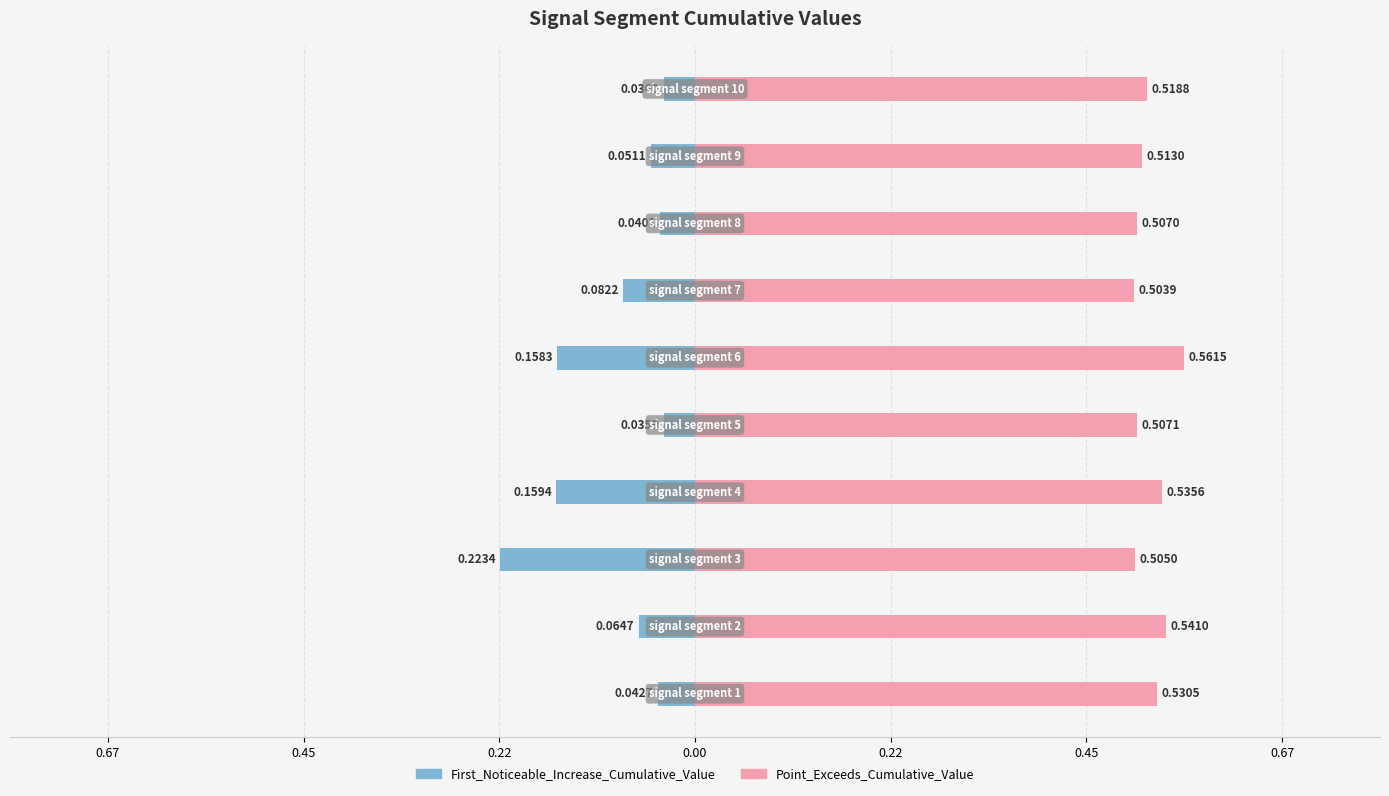

Which series has the largest total across all categories?

Point_Exceeds_Cumulative_Value